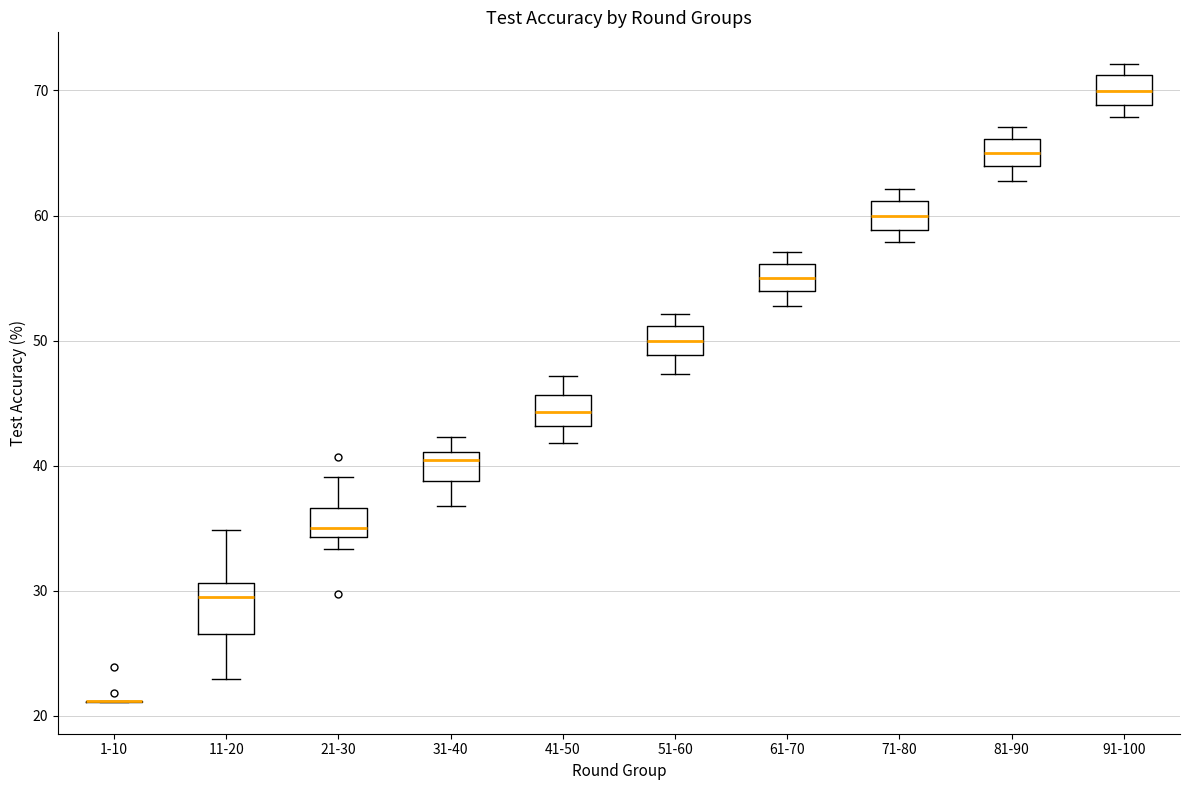

Which box is the tallest, from its lower edge to its upper edge?

11-20